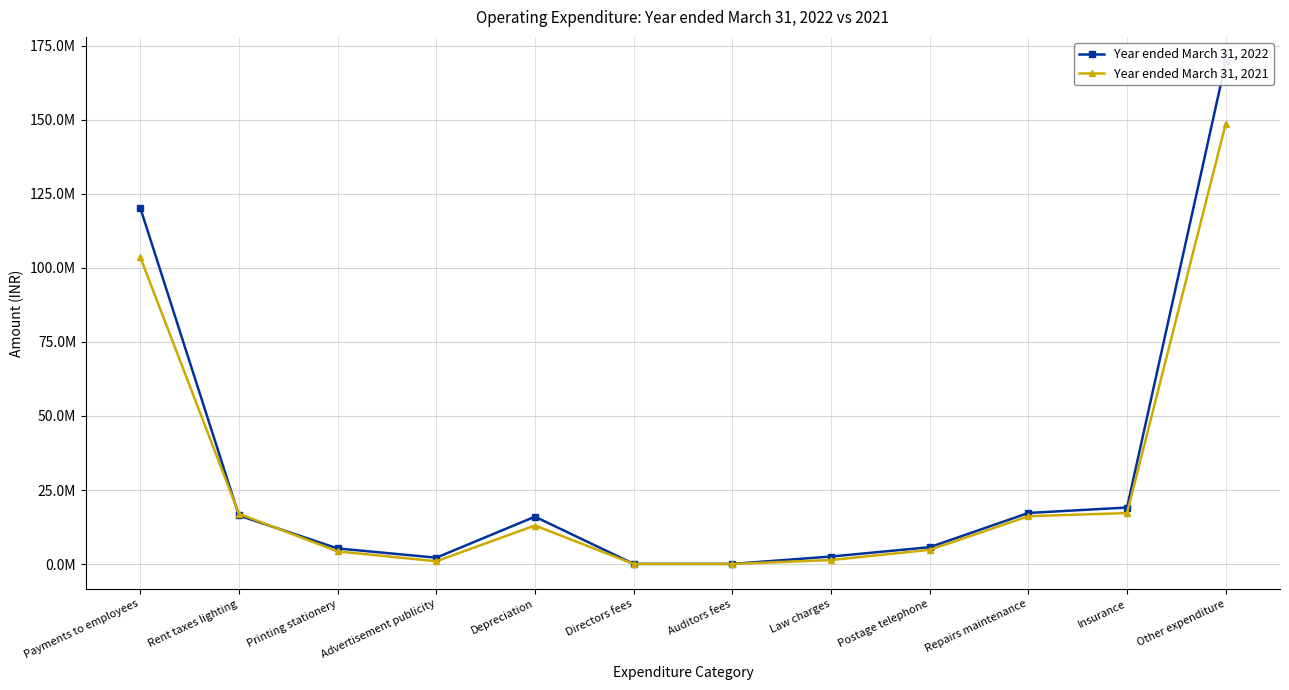

Which series ends up on top after the final intersection of Year ended March 31, 2021 and Year ended March 31, 2022?

Year ended March 31, 2022